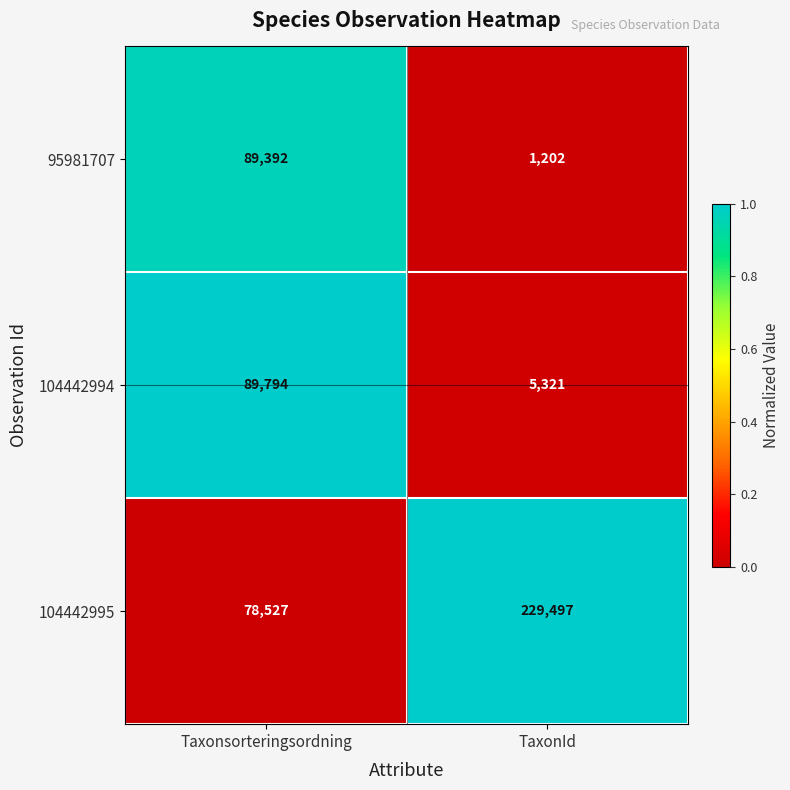

What is the average value of the 95981707 series?

45297